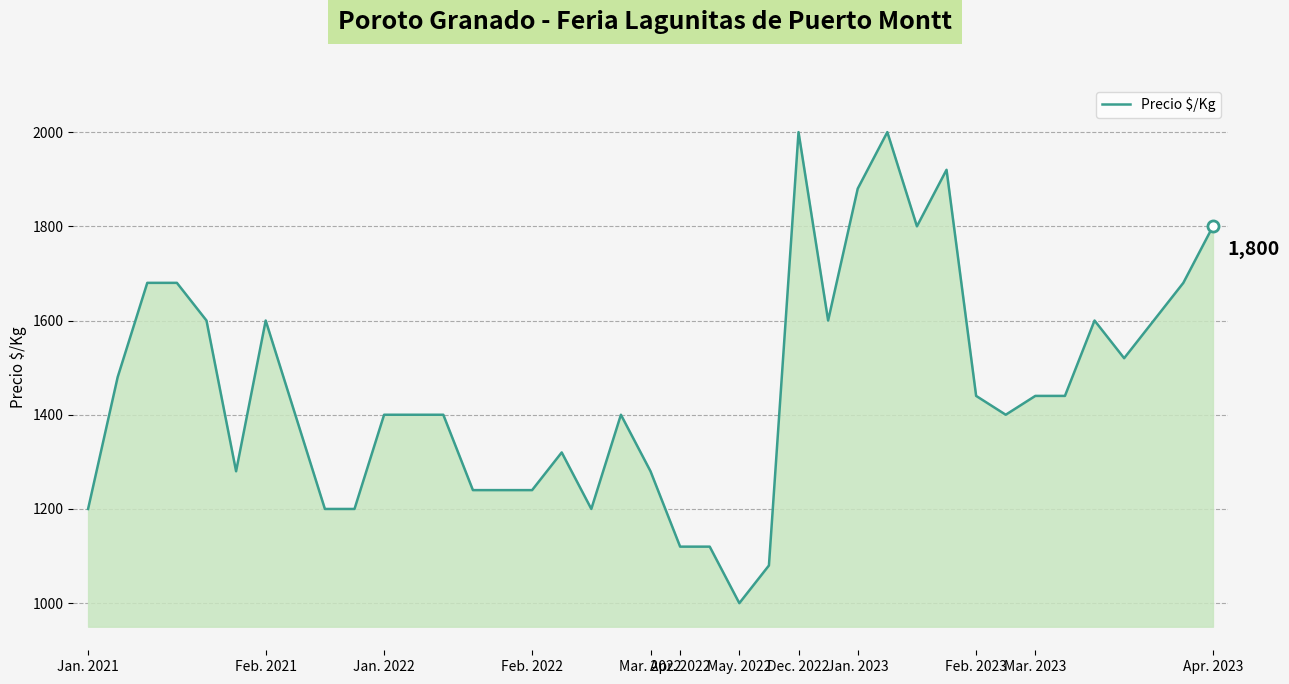

What is the difference between the maximum and minimum values?

1000